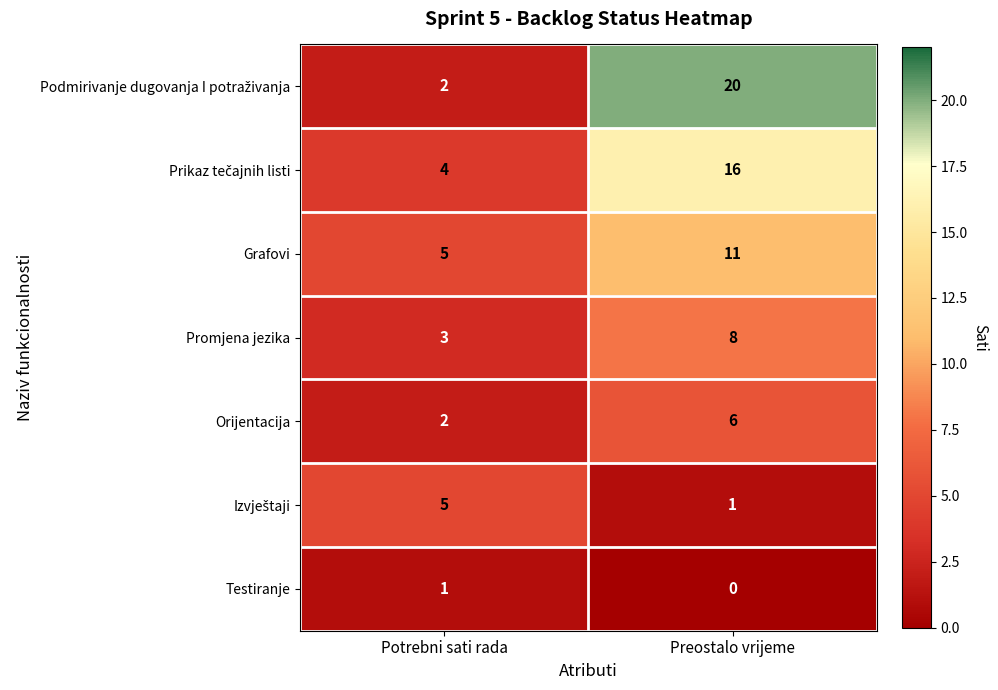

What is the total value across all series at Potrebni sati rada?

22